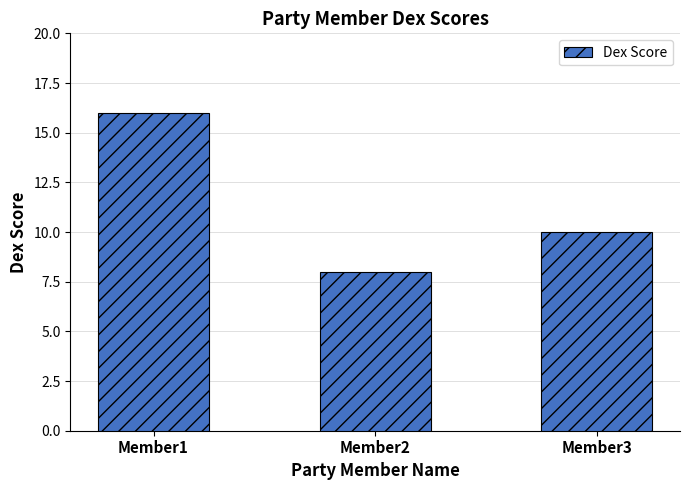

What is the smallest value displayed?

8